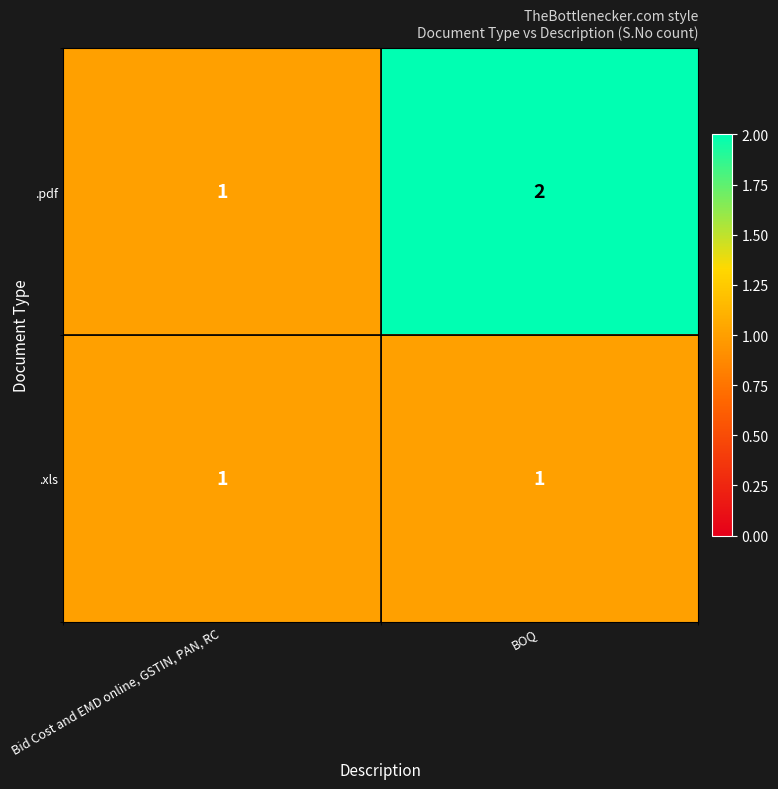

List the labels in order of .pdf value, largest first.

BOQ, Bid Cost and EMD online, GSTIN, PAN, RC